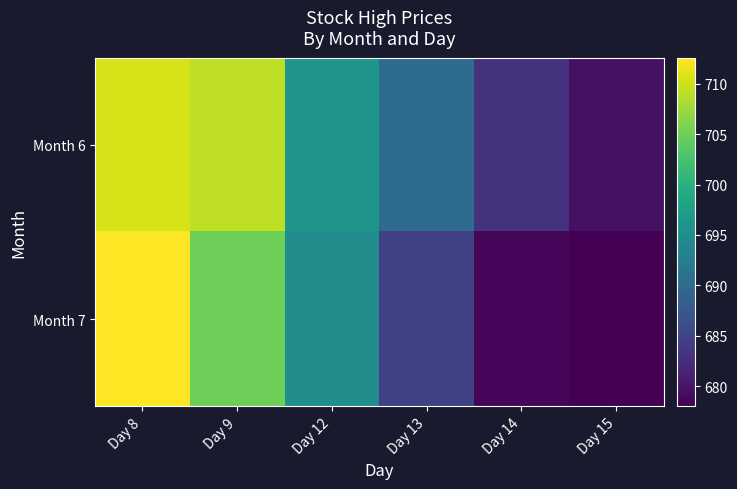

Reading left to right, list all the values displayed in this chart.

Month 6: Day 8=710.5	Day 9=709.2	Day 12=695.9	Day 13=690.2	Day 14=683.0	Day 15=679.5
Month 7: Day 8=712.6	Day 9=705.0	Day 12=695.0	Day 13=684.7	Day 14=678.5	Day 15=678.0